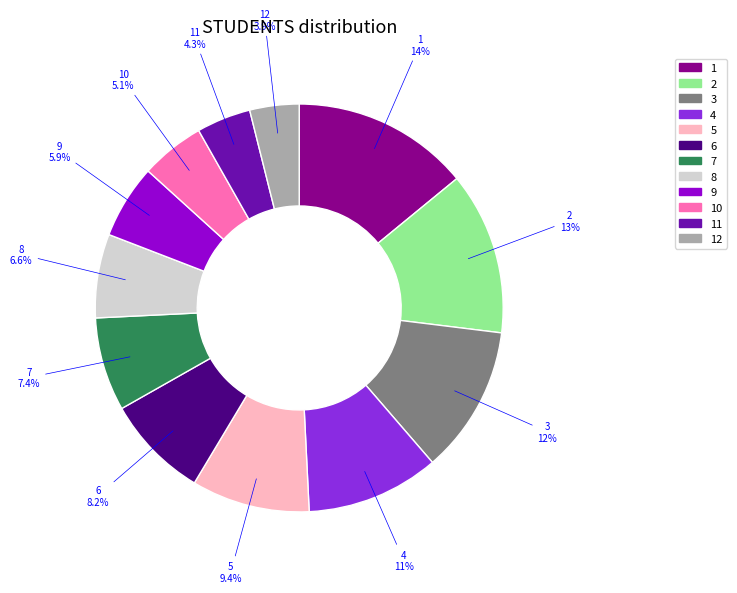

How many segments does this pie chart have?

12